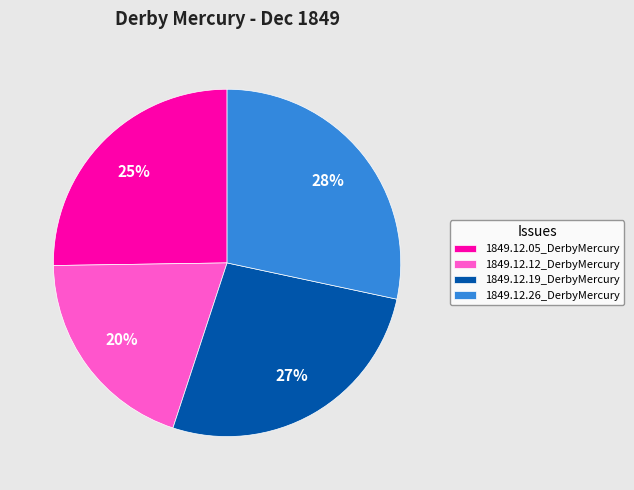

Do 1849.12.26_DerbyMercury and 1849.12.05_DerbyMercury together represent more than half of the pie?

Yes